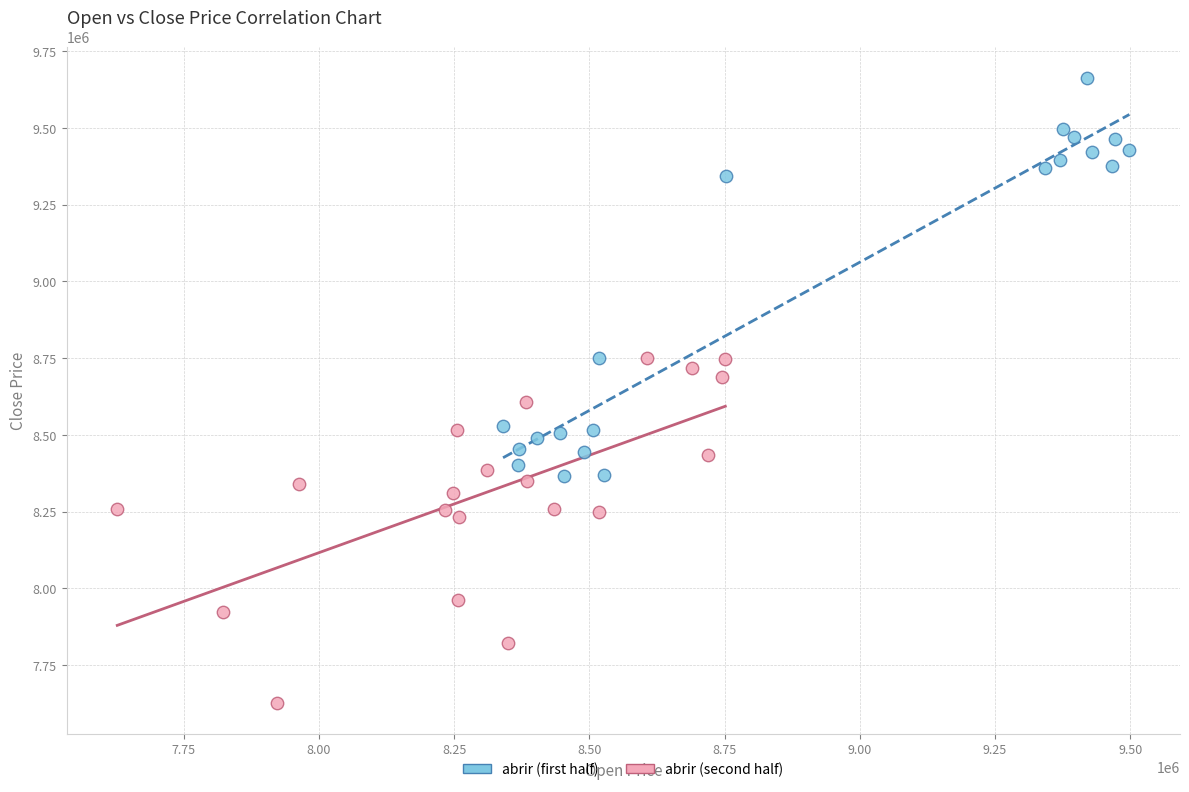

Which series contains the highest Y value?

abrir (first half)